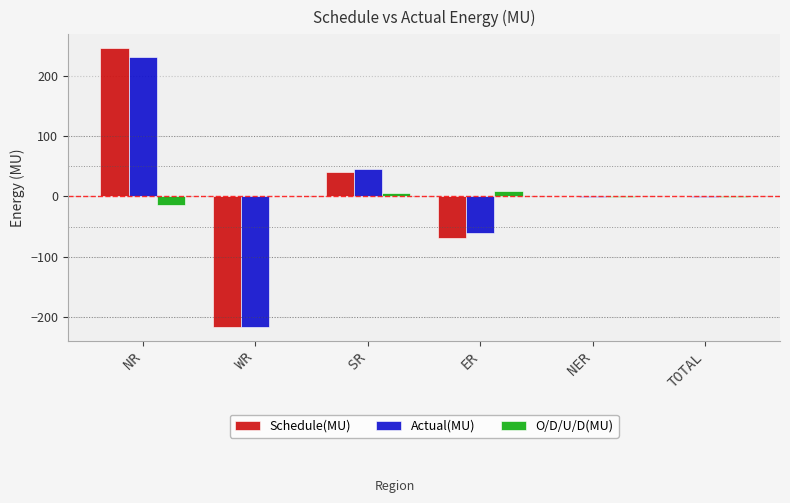

At which category is the sum across all series the highest?

NR